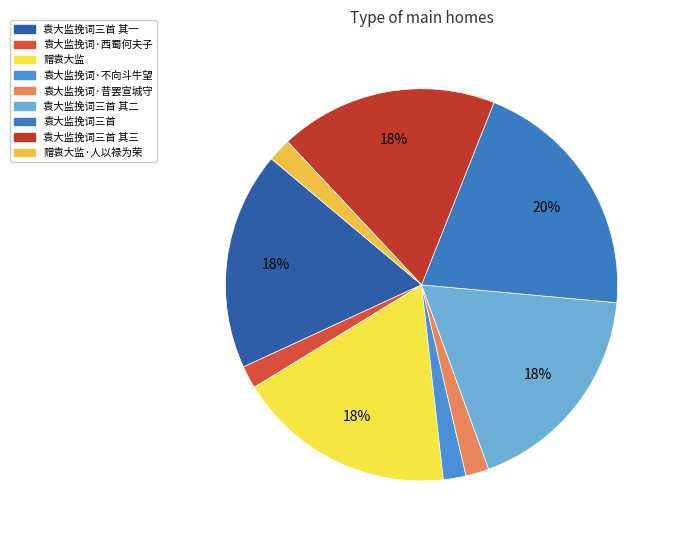

True or false: 袁大监挽词·不向斗牛望 accounts for 7% of the total.

False